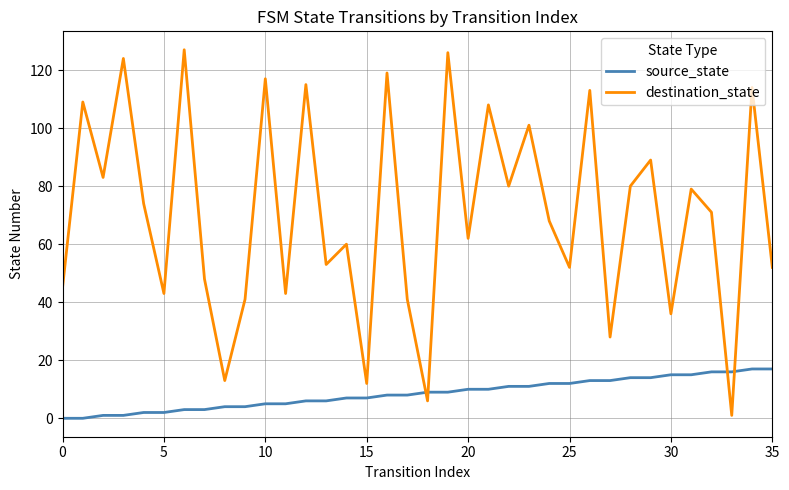

Which series has the largest total across all categories?

destination_state